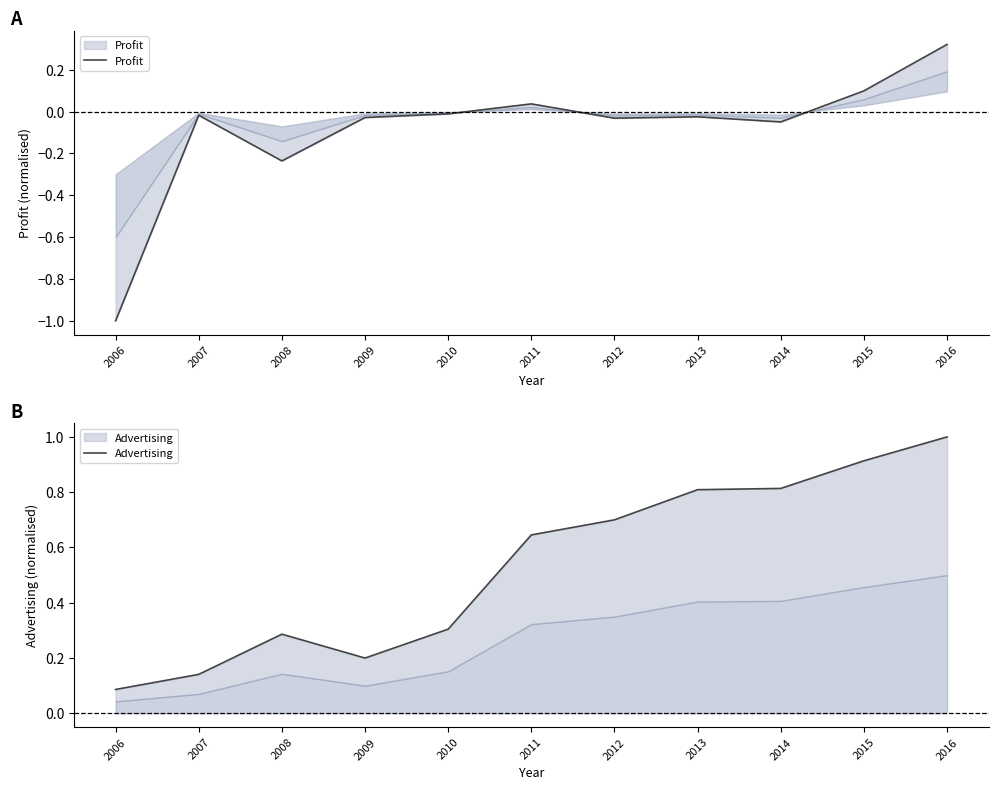

True or false: Profit and Advertising cross at least once.

False